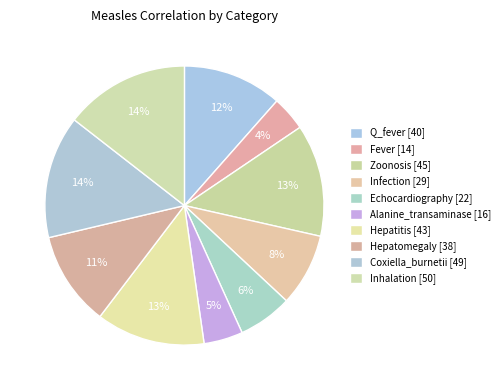

Is there a majority slice in this chart?

No